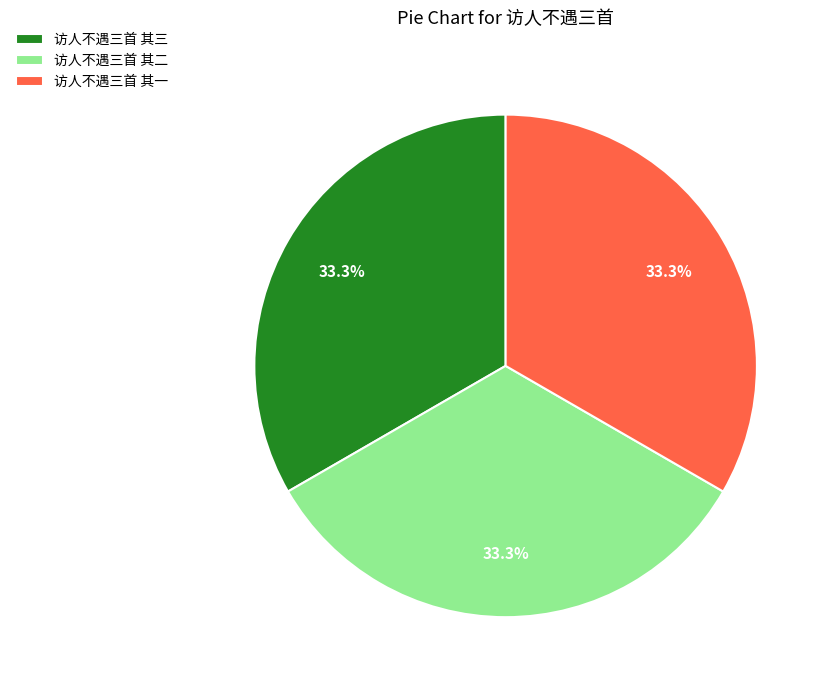

To the nearest percent, what portion does 访人不遇三首 其一 represent?

33%